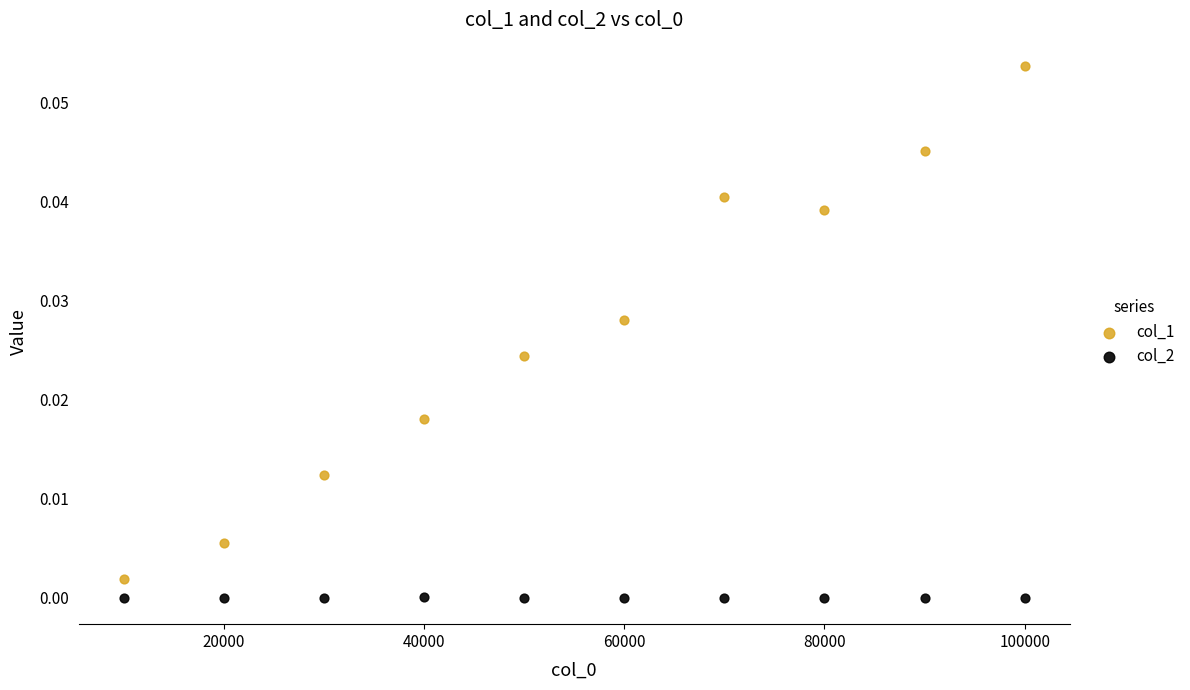

Which series has the largest Y range (max minus min)?

col_1